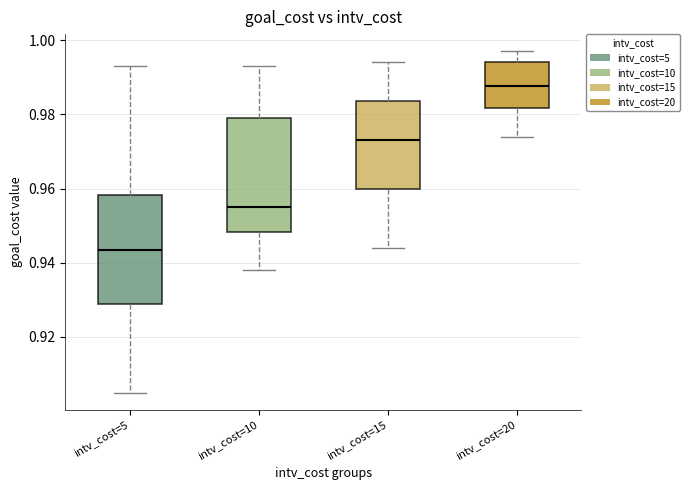

Reading left to right, read every box against the y-axis: the position of its median line, the range the box covers, and the ends of its whiskers. The values are not printed on the chart, so give them approximately, as read against the axis.

intv_cost=5: median 0.944, box 0.930 to 0.958, whiskers 0.906 to 0.994
intv_cost=10: median 0.956, box 0.948 to 0.980, whiskers 0.938 to 0.994
intv_cost=15: median 0.974, box 0.960 to 0.984, whiskers 0.944 to 0.994
intv_cost=20: median 0.988, box 0.982 to 0.994, whiskers 0.974 to 0.998